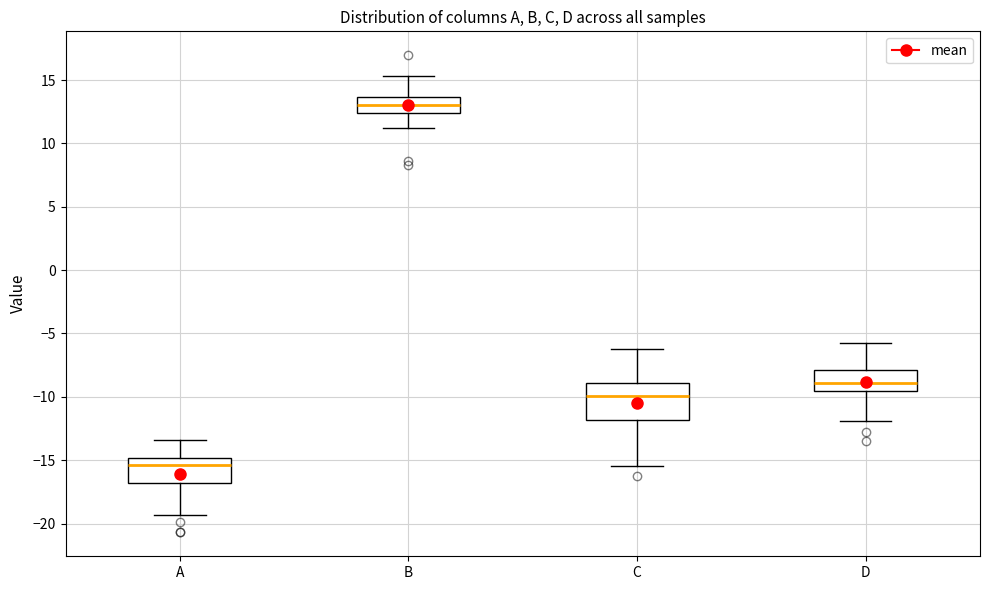

Comparing the boxes themselves (not the whiskers), which one is the tallest?

C